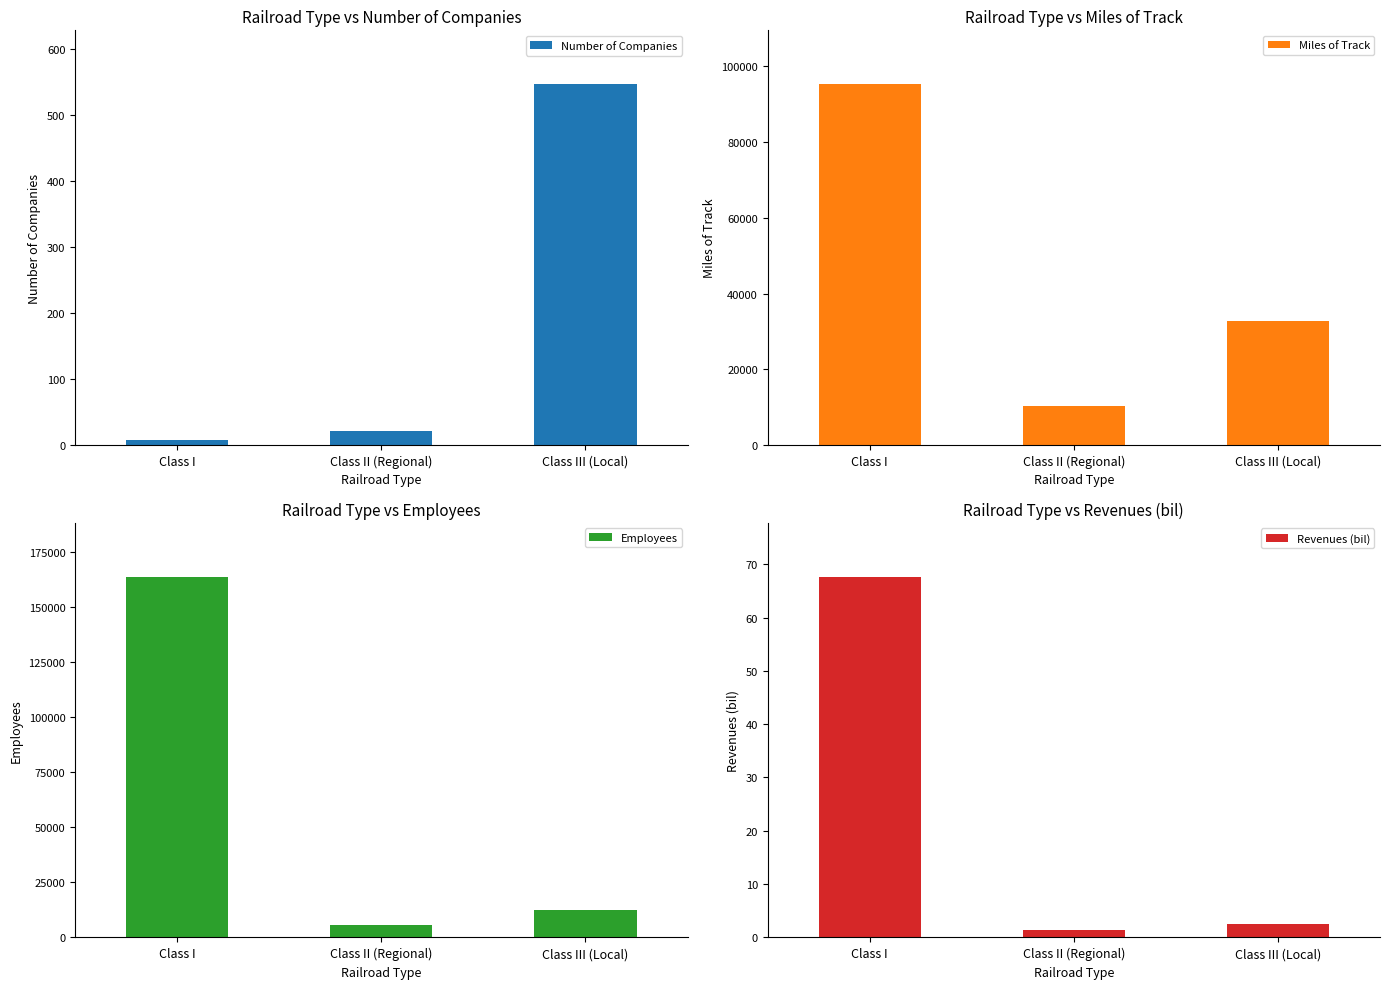

At which label does Employees reach its minimum?

Class II (Regional)